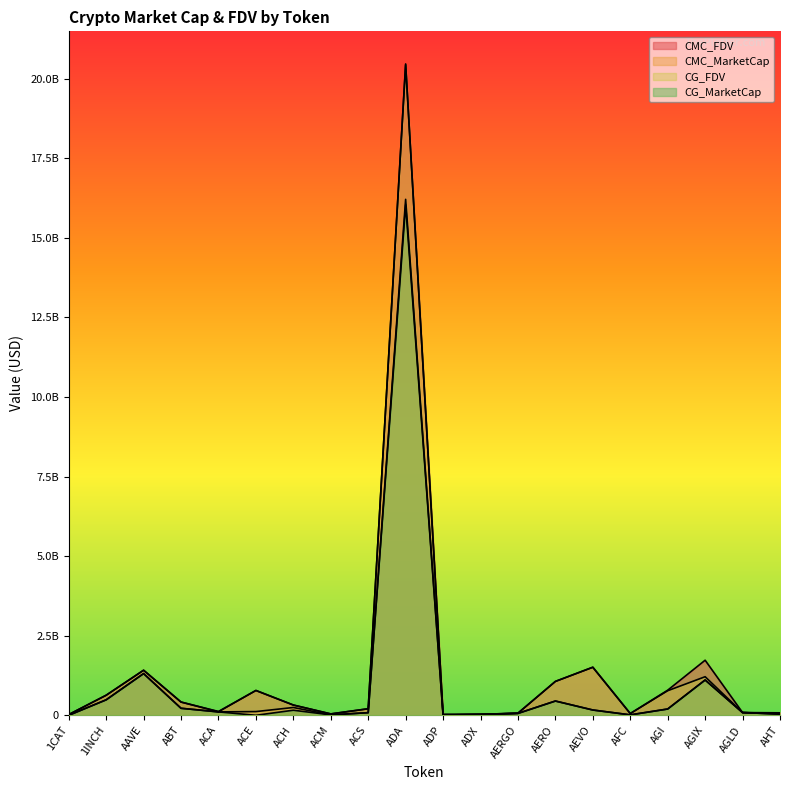

At which label is CG_MarketCap closest to 8019757639?

AAVE